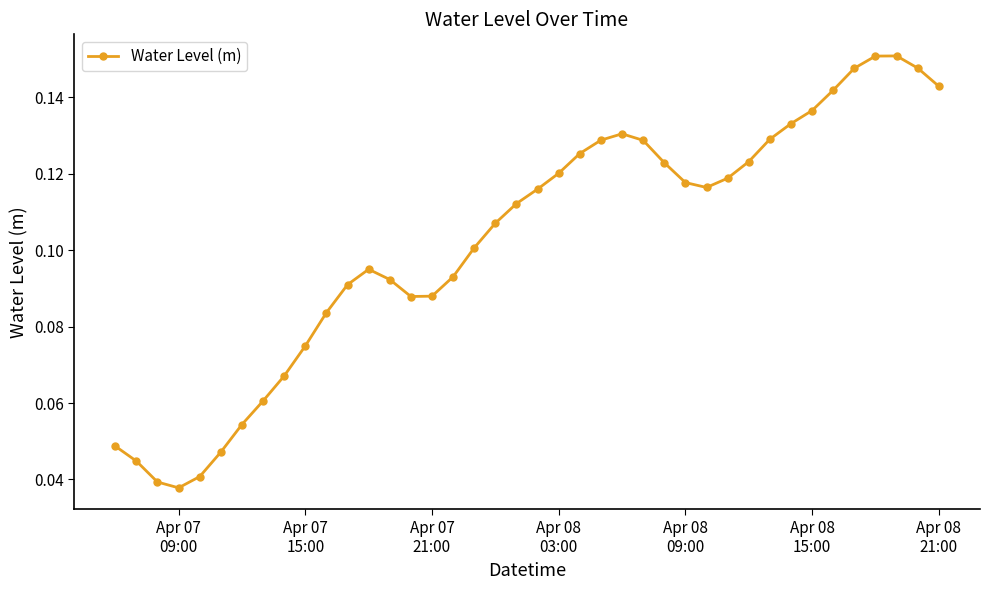

True or false: the data has more than 2 interior local peaks.

True